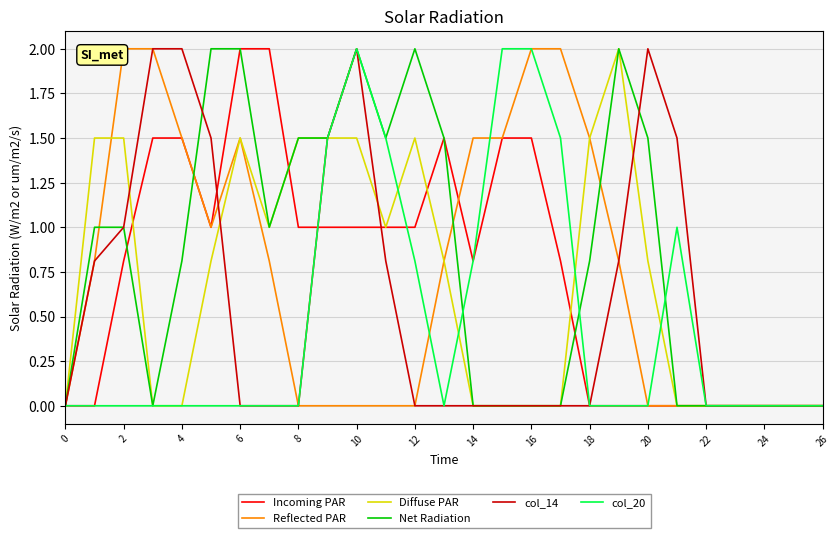

True or false: col_14 and Net Radiation intersect in this chart.

True